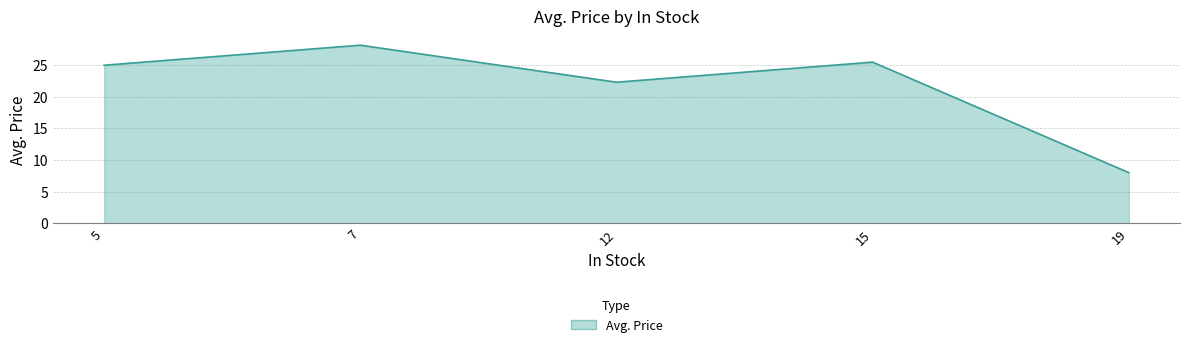

At which category does the data reach its first local valley?

12